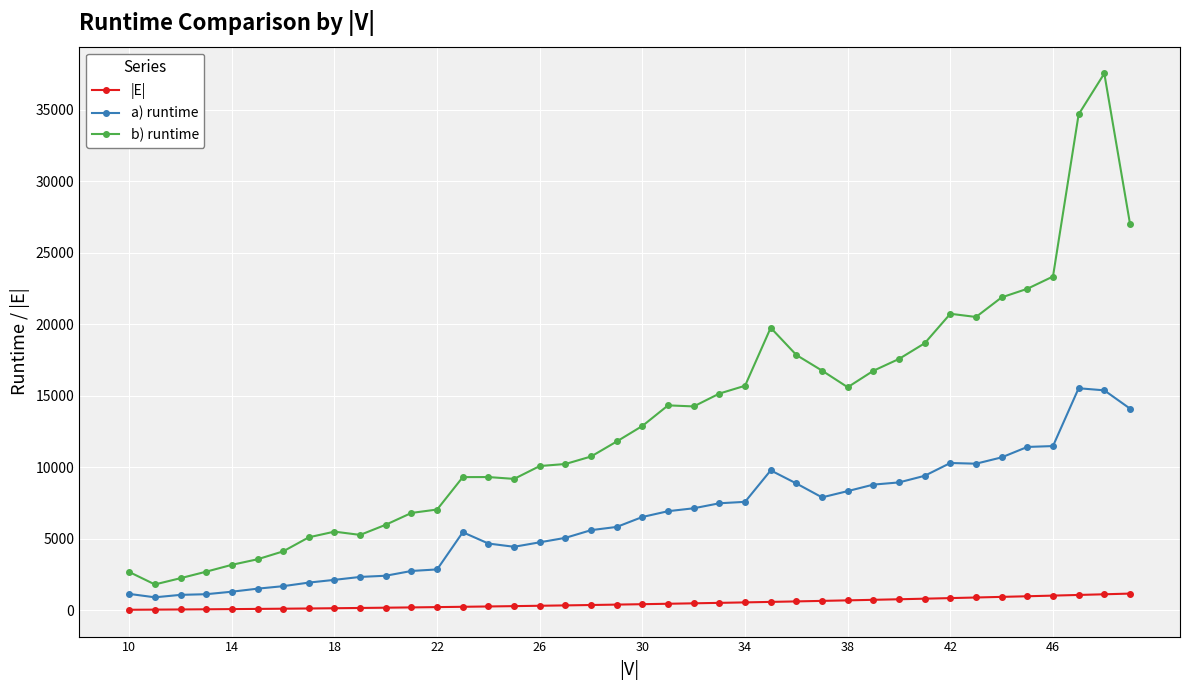

True or false: |E| and b) runtime intersect in this chart.

False